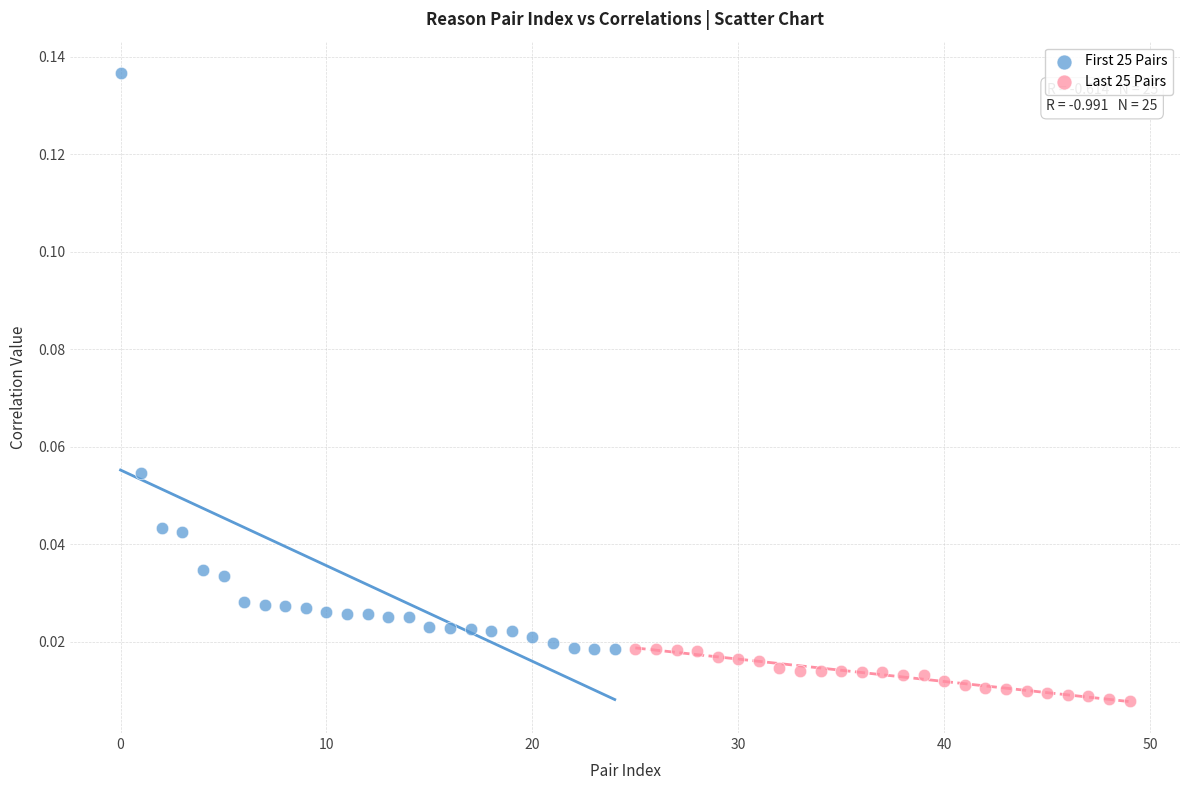

Which series has the widest spread of Y values?

First 25 Pairs